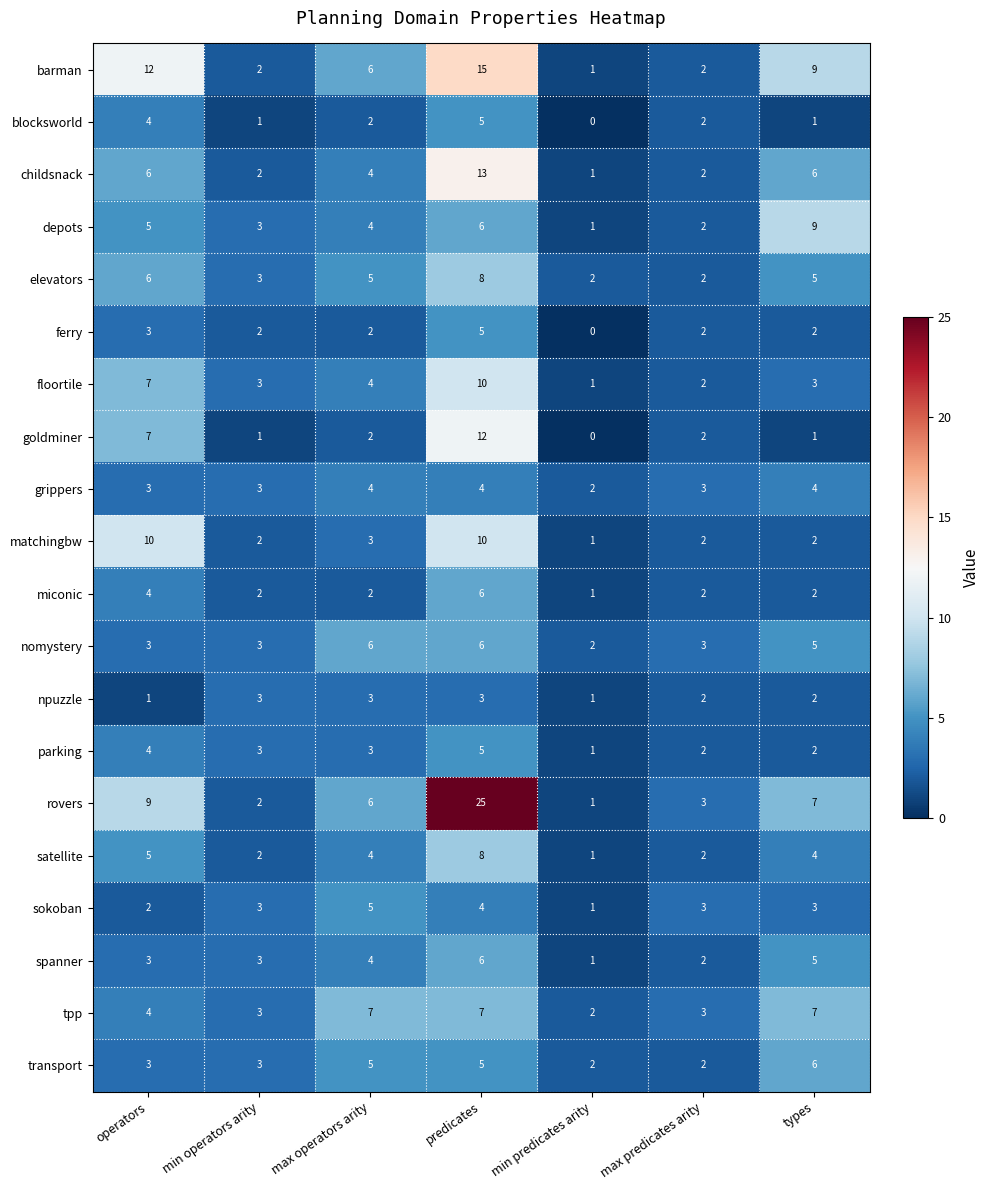

At which category is the sum across all series the highest?

predicates